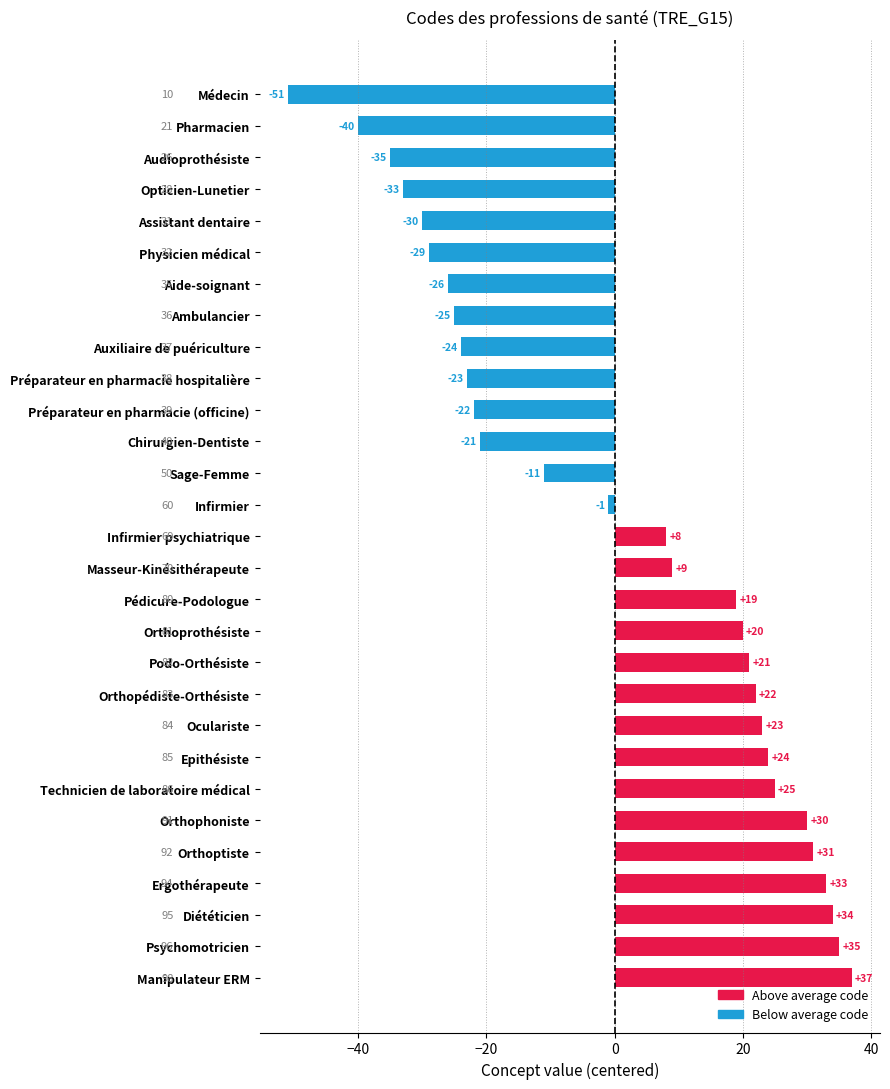

What is the label of the 28th bar from the top?

Psychomotricien